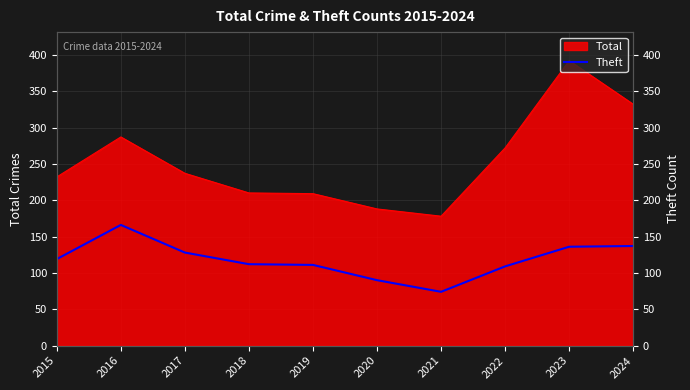

What is the smallest value displayed?

74